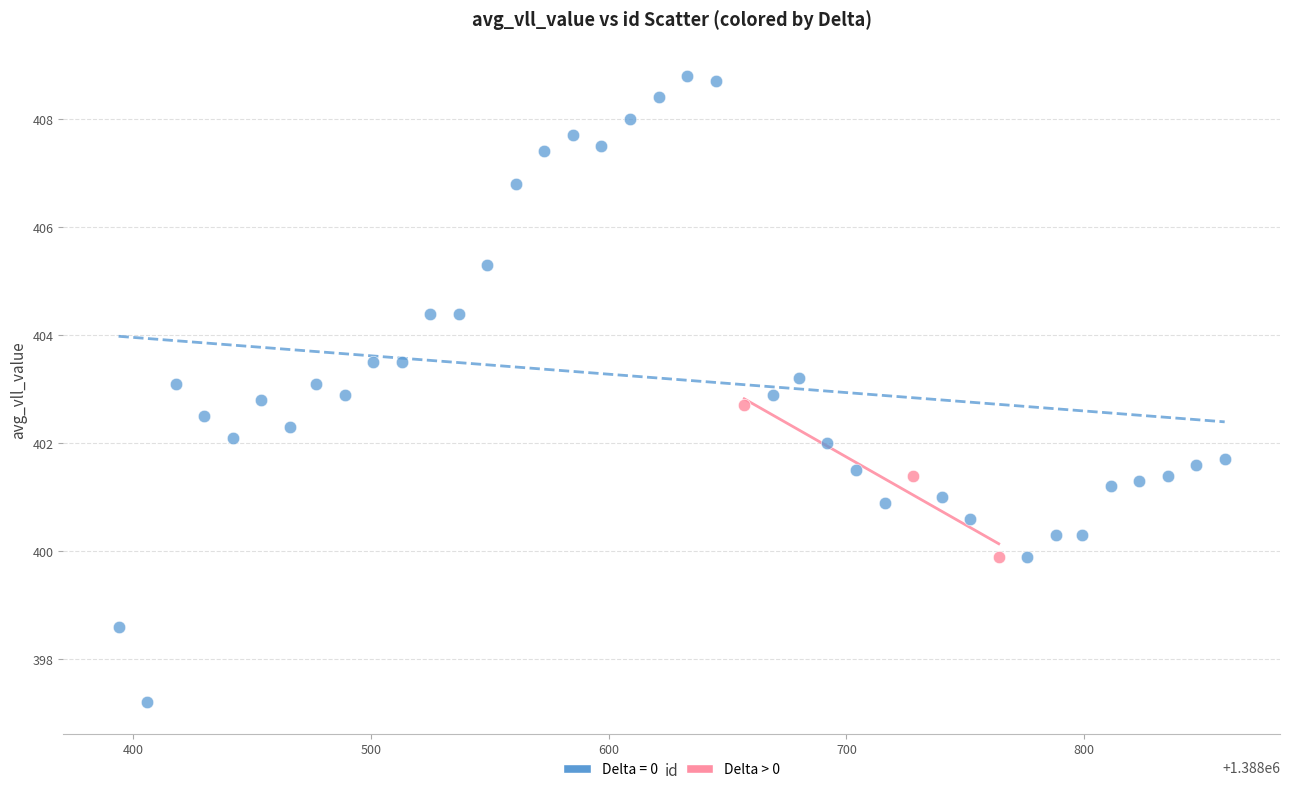

Which series contains the lowest Y value?

Delta = 0